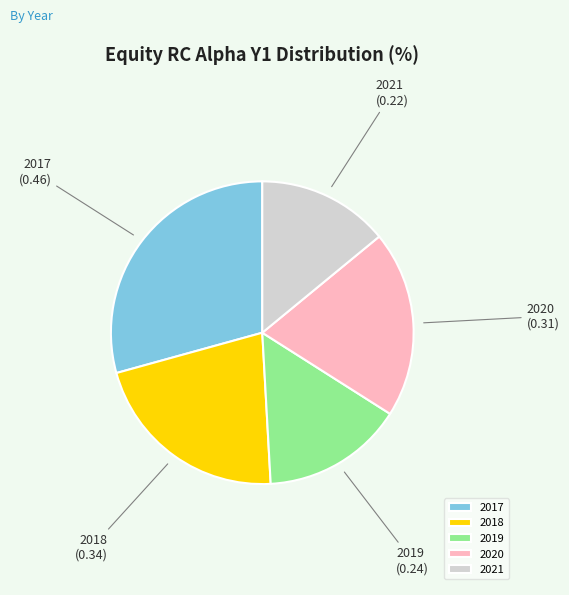

True or false: 2020 accounts for 6% of the total.

False